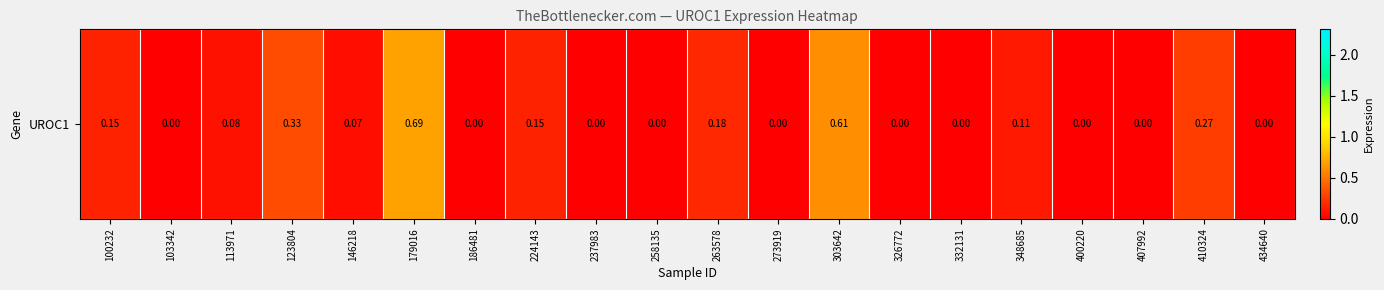

At which label is the value closest to 0?

103342